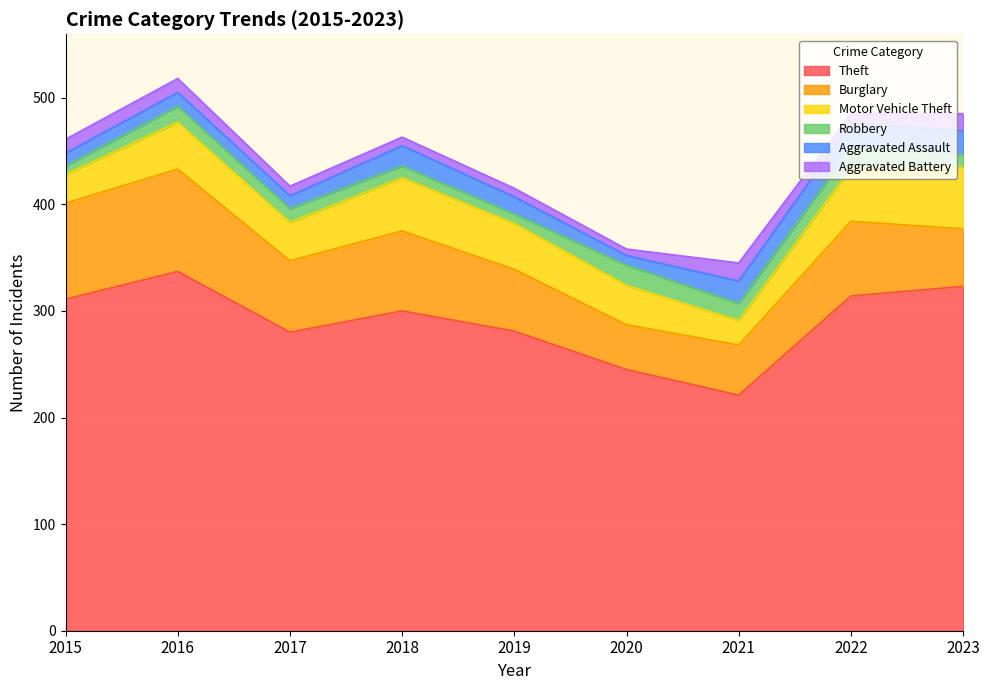

What is the smallest value displayed?

6